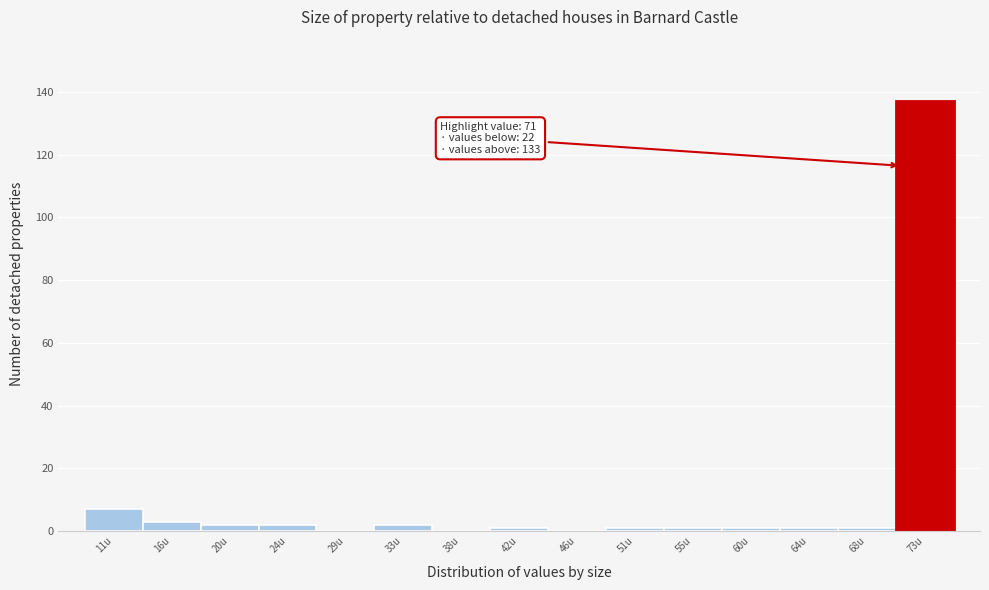

Which range on the x-axis has the tallest bar?

70.6 to 75.0